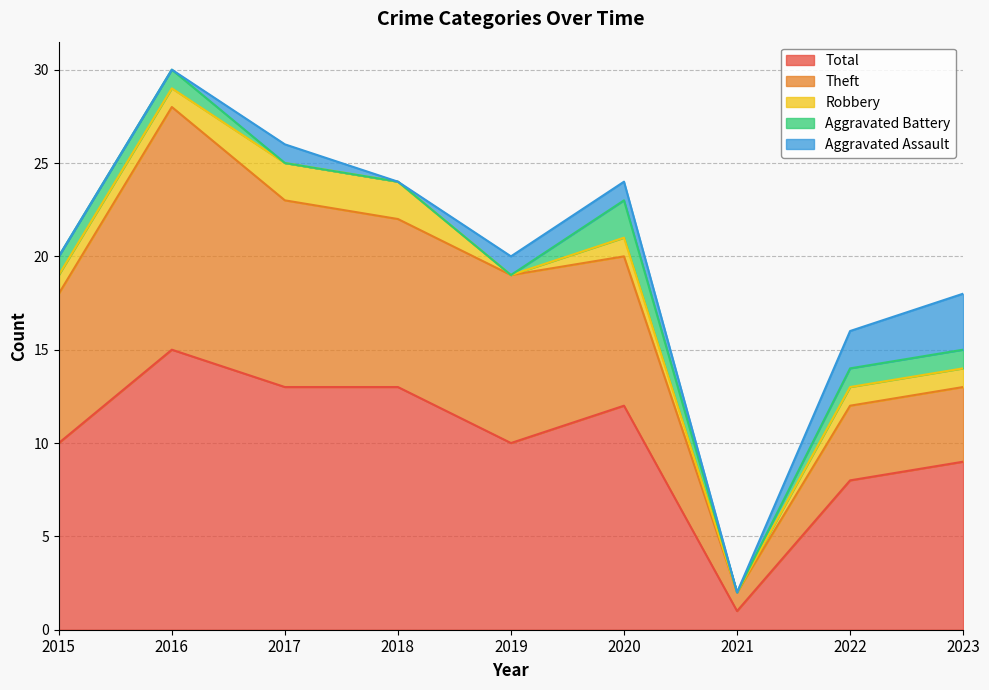

True or false: Aggravated Battery has a value of 1 at 2018.

False